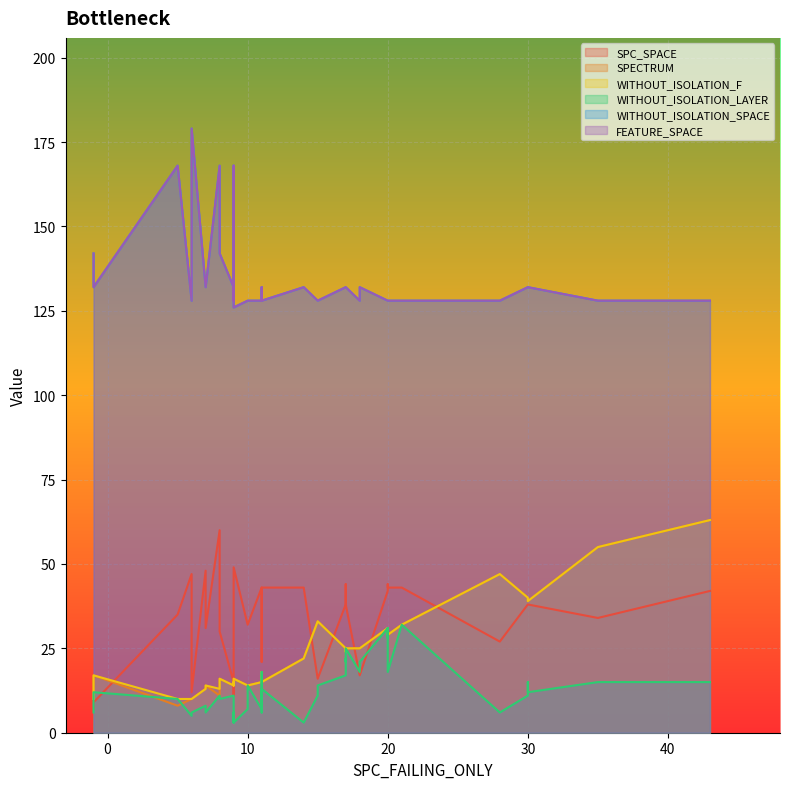

What is the approximate value of SPECTRUM at 15, to the nearest 5?

25